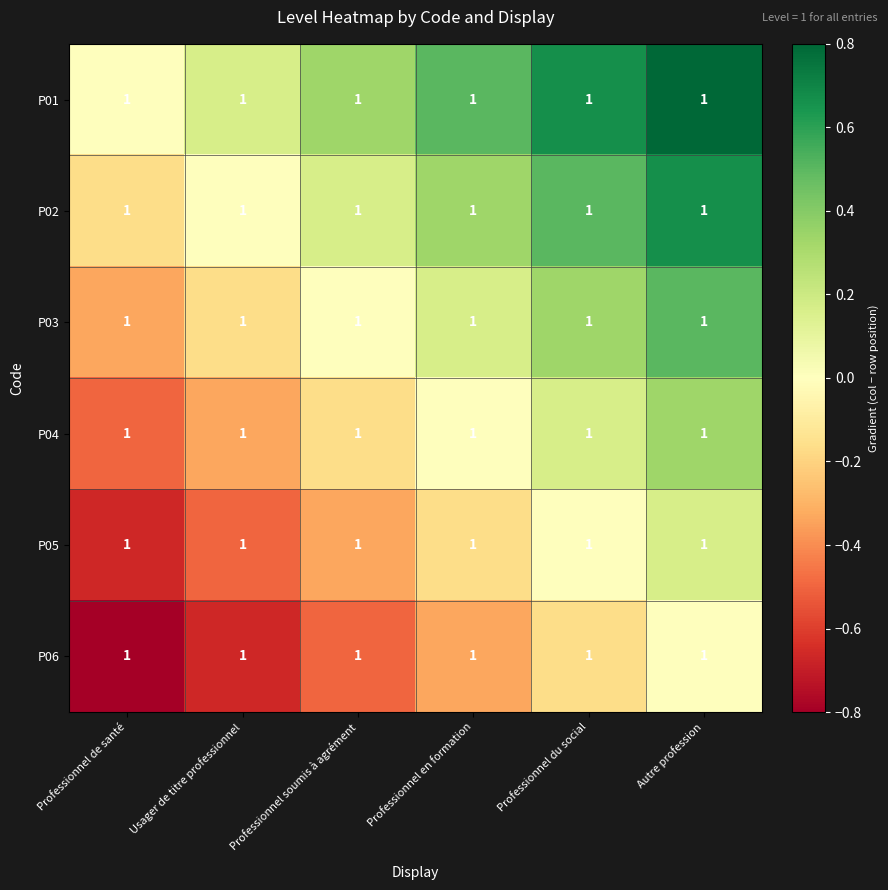

List the series in order of their peak value, lowest first.

P06, P05, P04, P03, P02, P01